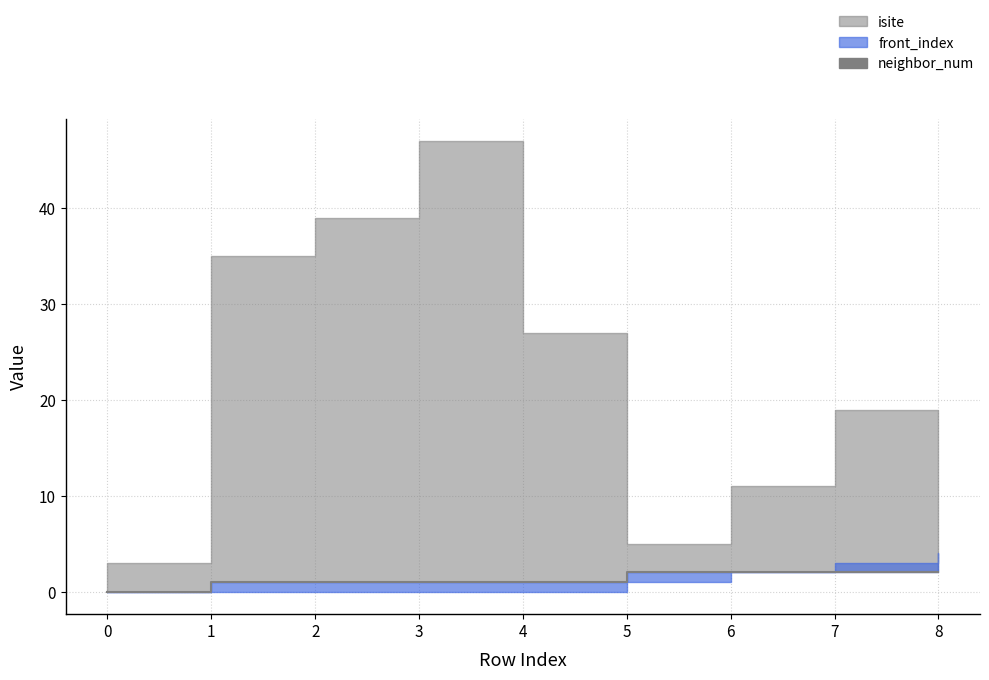

The chart shows a value of 1 at 3. True or false?

False